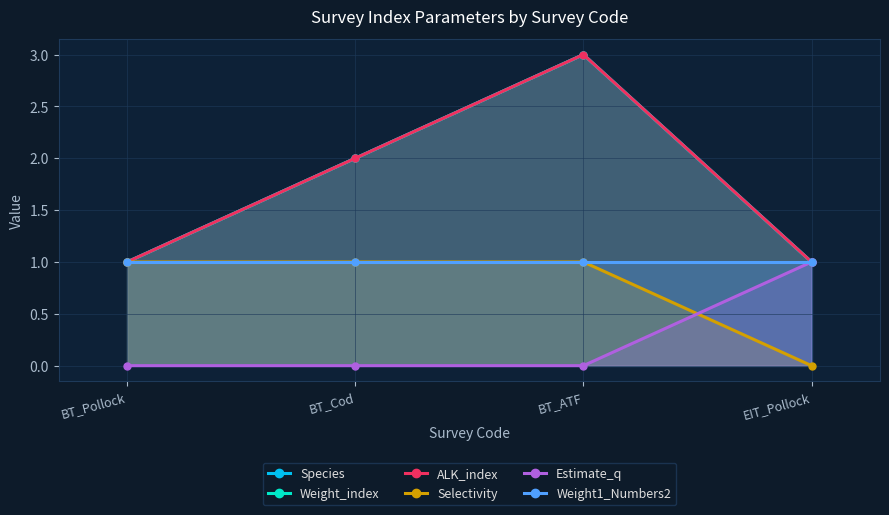

True or false: Selectivity and Weight_index cross at least once.

False